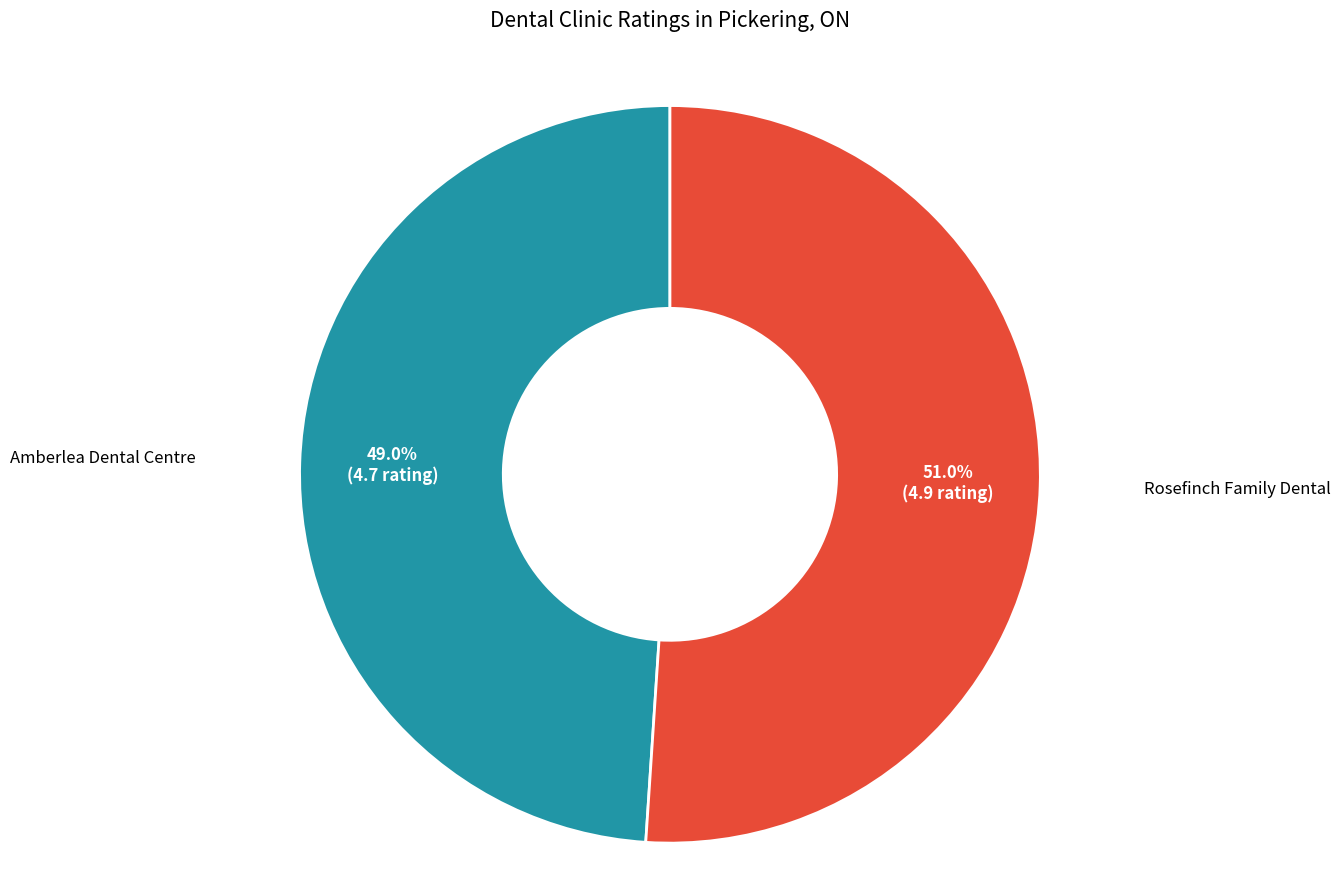

Is there any slice that represents more than half of the pie?

Yes